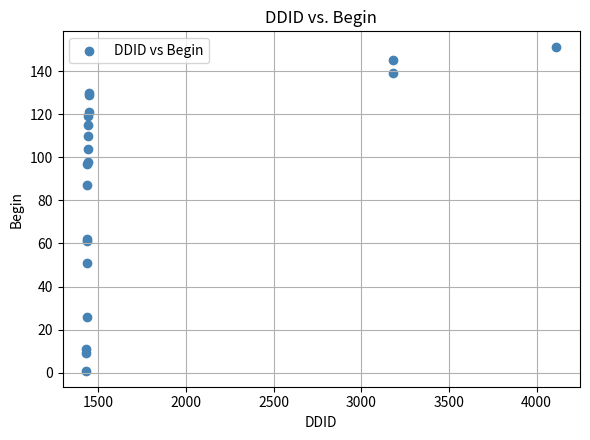

What Y value in the scatter plot is closest to 76?

87